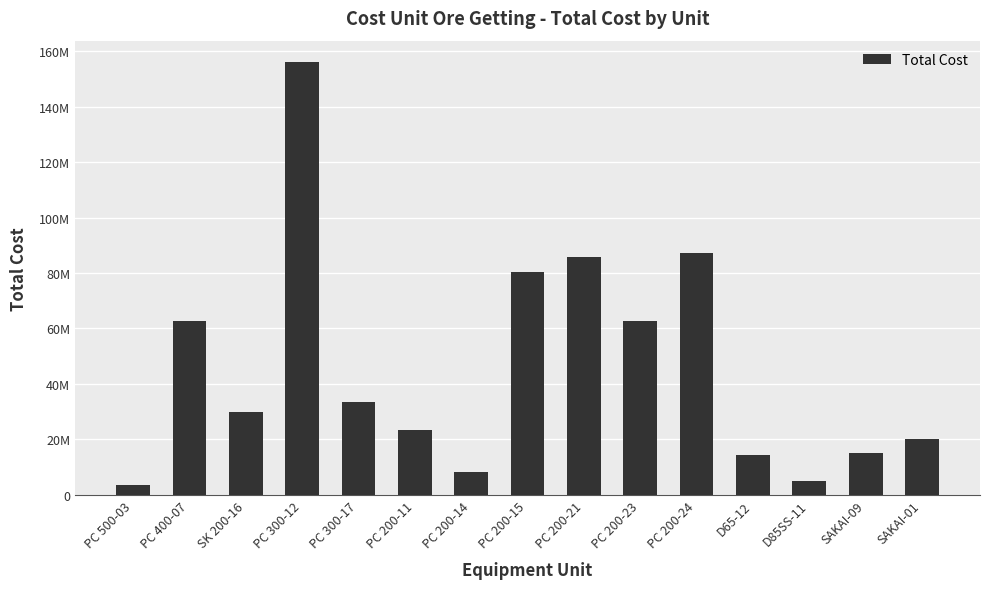

Does the chart contain any negative values?

No